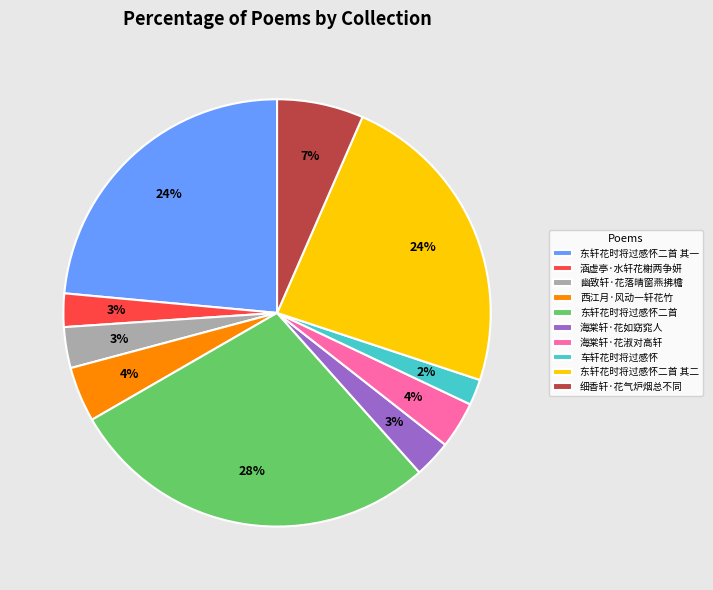

What is the ratio of the value at 东轩花时将过感怀二首 其二 to the value at 车轩花时将过感怀?

12.0